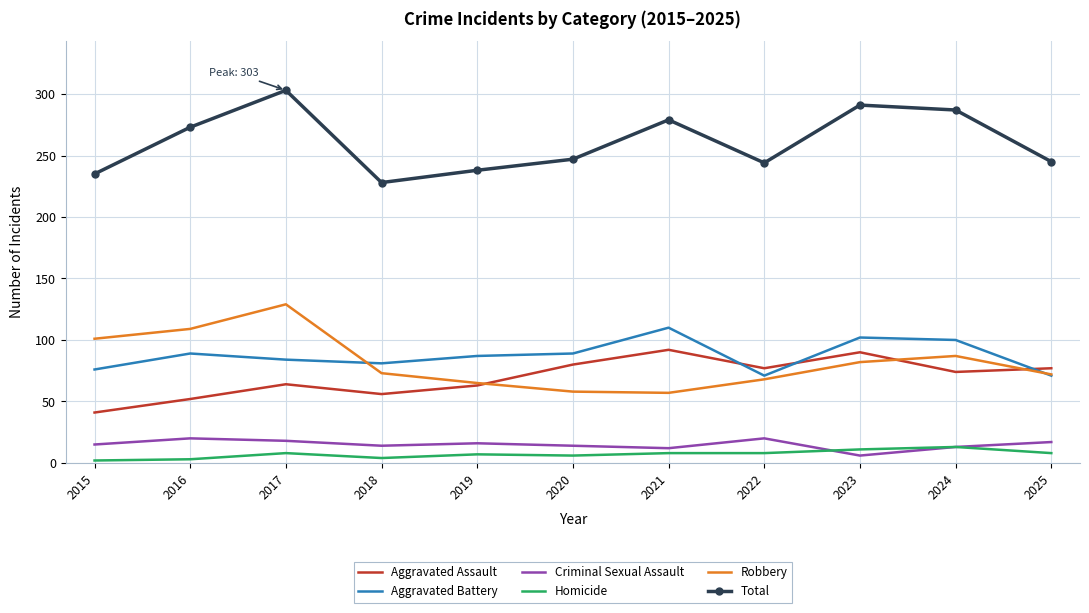

Between 2015 and 2024, which series saw the biggest shift?

Total